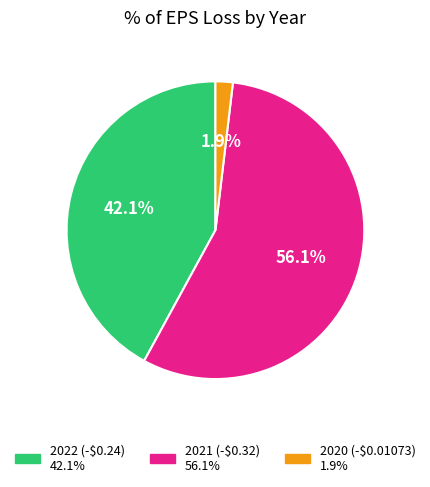

What is the largest slice in the pie chart?

2021 (-$0.32)